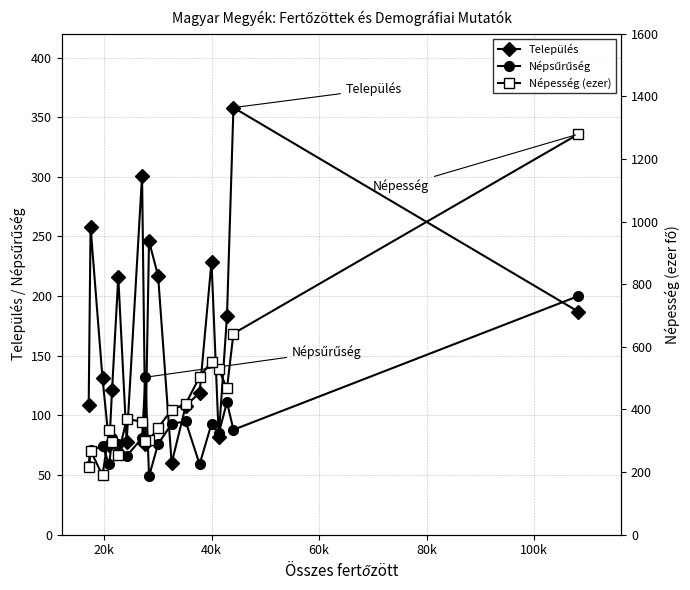

What is the value of the Település point at the 4th from the left?

75